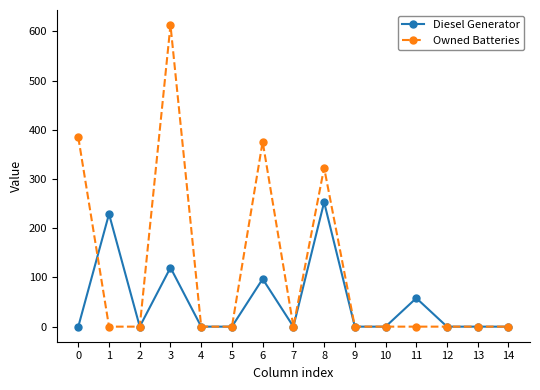

Is this an area chart (filled region under the line)?

No